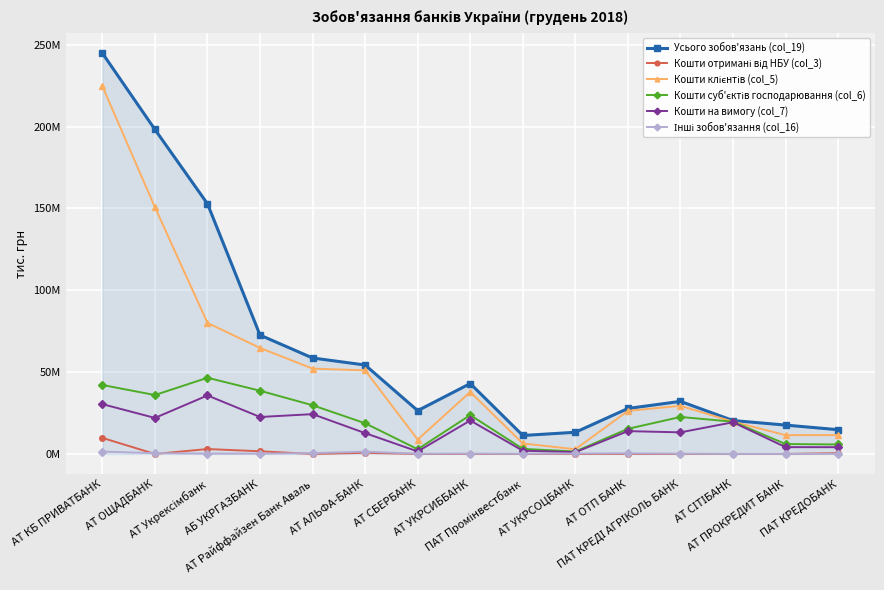

What is the value of the Кошти на вимогу (col_7) point at the 11th from the left?

13940546.0